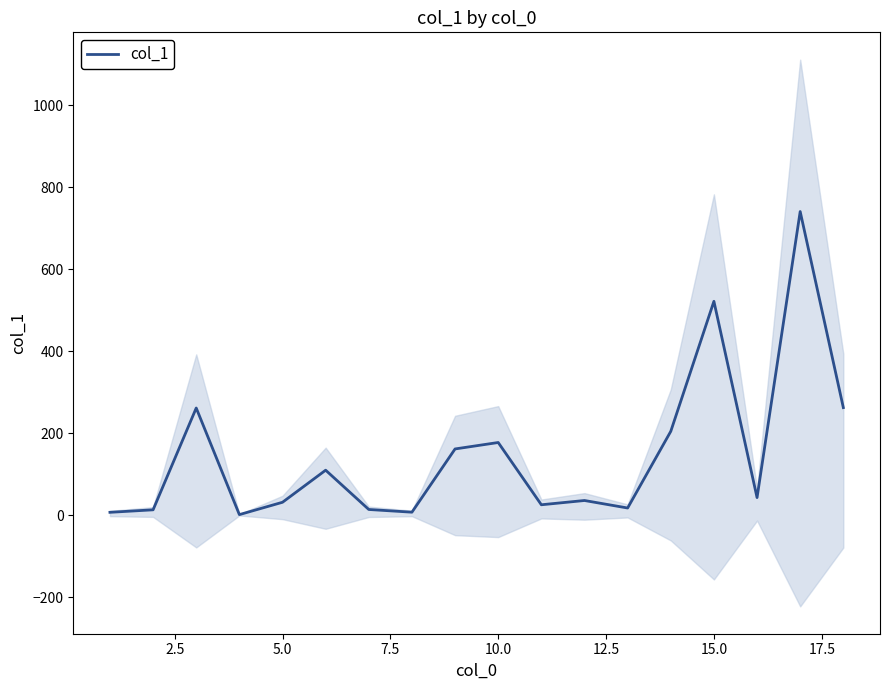

What is the highest value of the col_1 series?

740.5